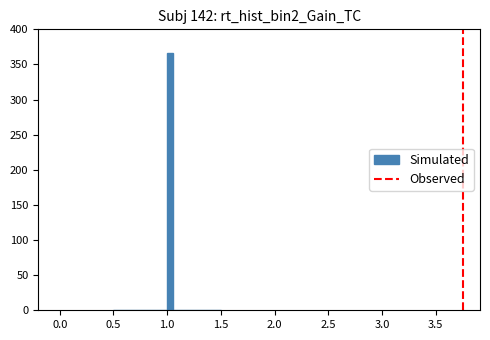

Around what value on the x-axis is the tallest bar? Give the approximate position of its centre, as read against the axis.

1.05